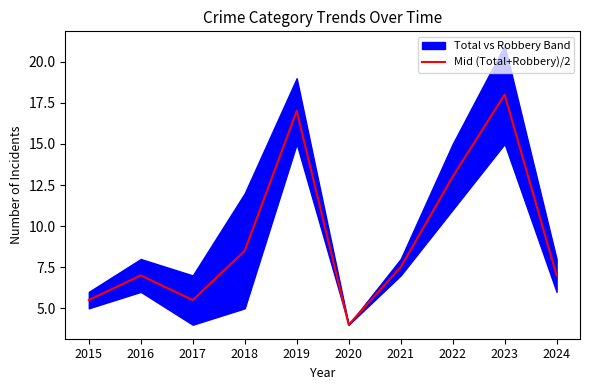

What is the difference between the values at 2016 and 2021?

0.5